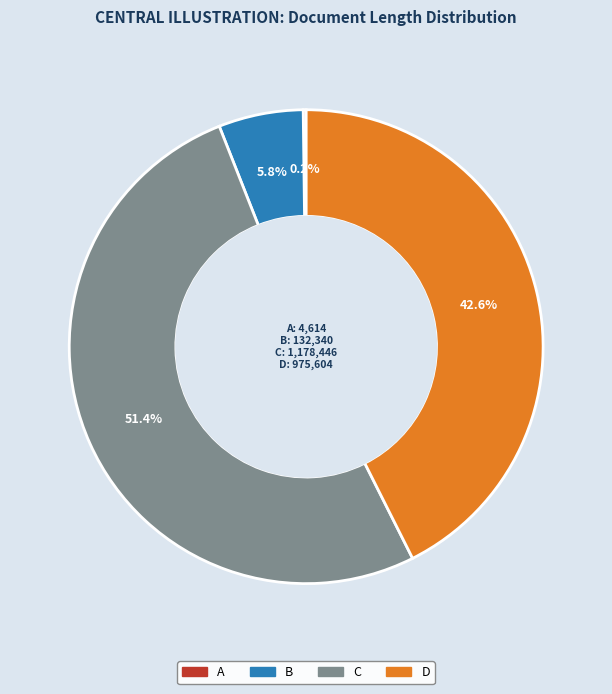

What portion of the pie excludes C?

48.6%